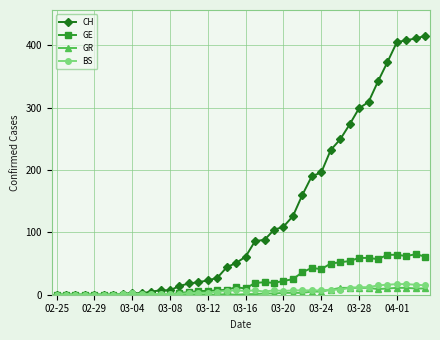

What is the maximum value shown in the chart?

415